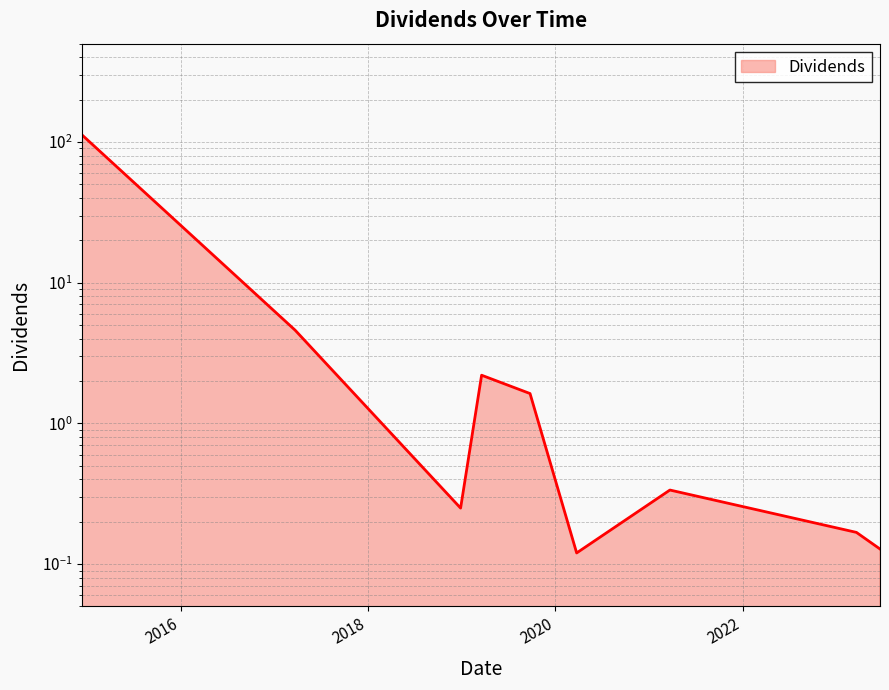

Reading left to right, list all the values displayed in this chart.

112.0	4.6	0.2	2.2	1.6	0.1	0.3	0.2	0.1